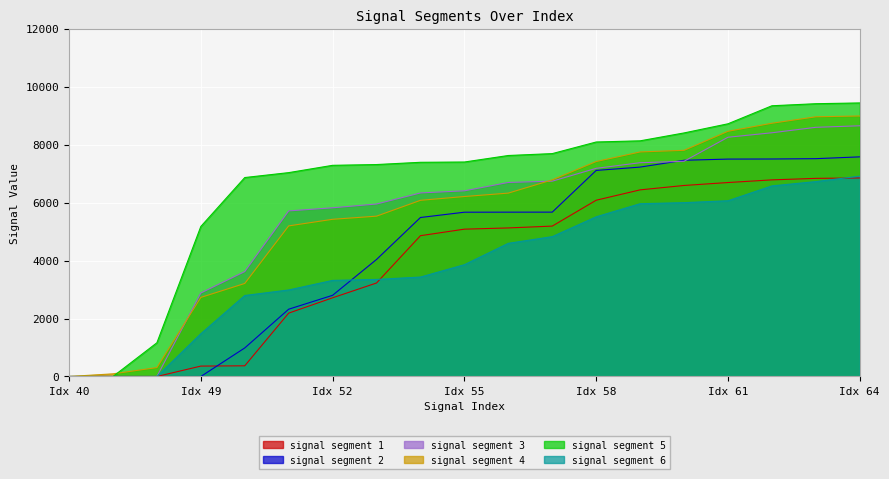

What is the sum of all signal segment 3 values?

106080.6